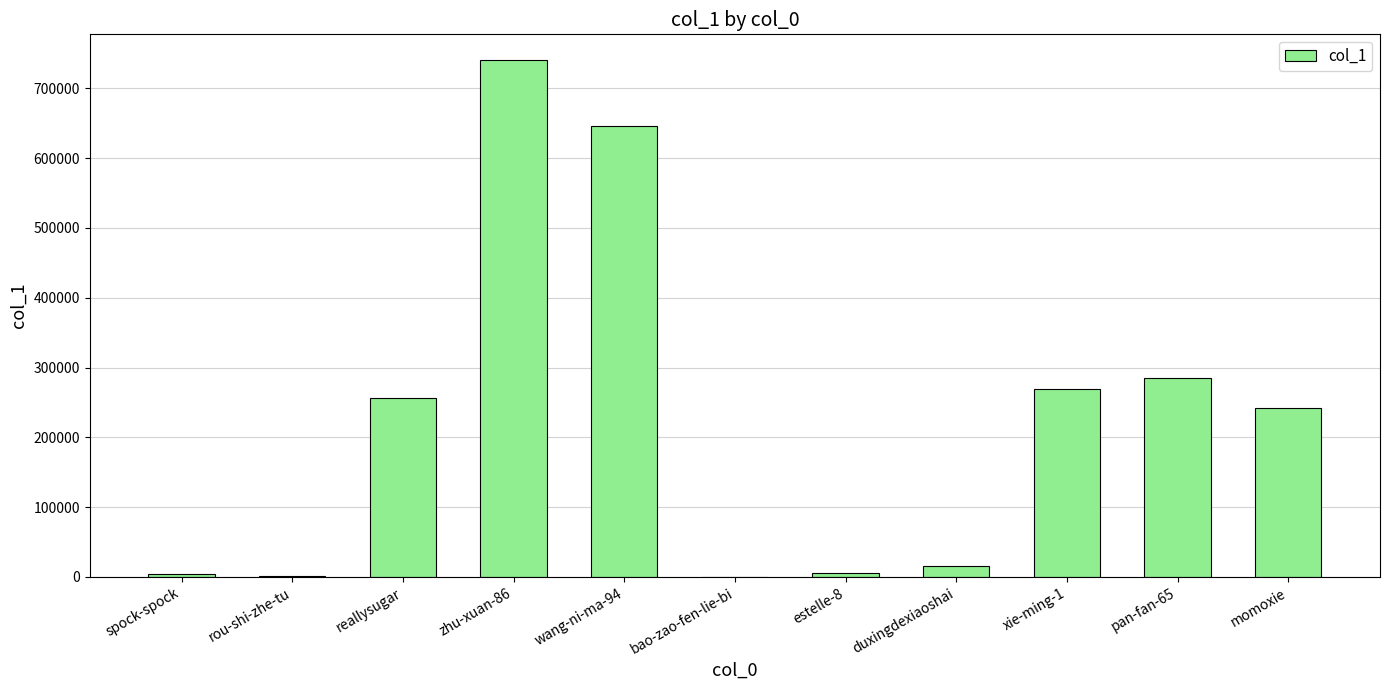

Are the bars horizontal?

No